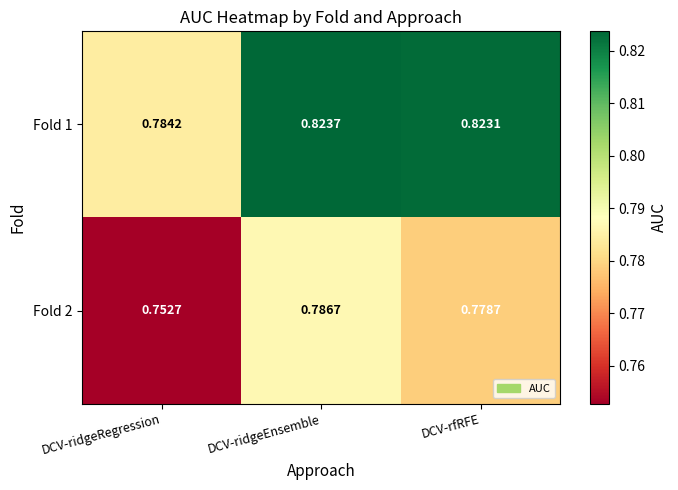

Is the value of Fold 1 at DCV-ridgeEnsemble greater than the value of Fold 2 at DCV-ridgeEnsemble?

Yes